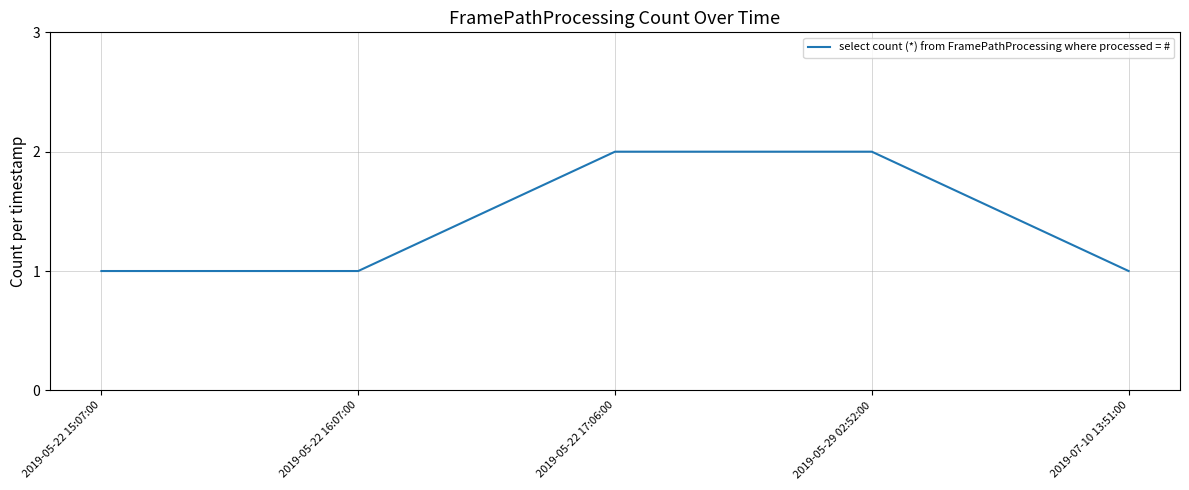

What is the smallest value displayed?

1